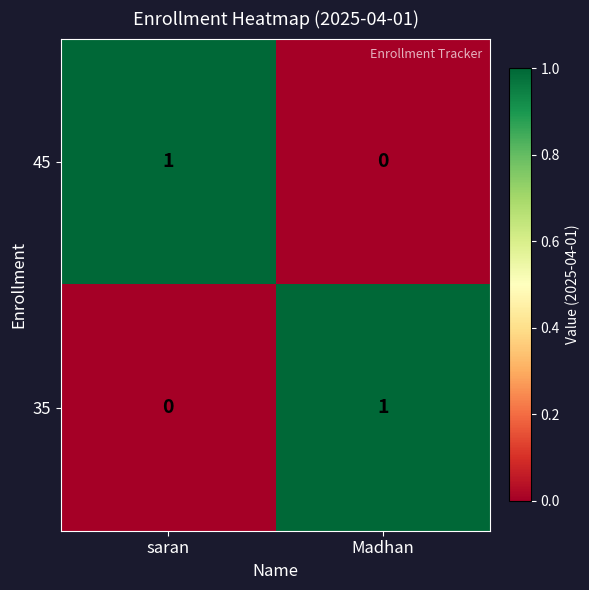

The 45 series shows 1 at saran. True or false?

True